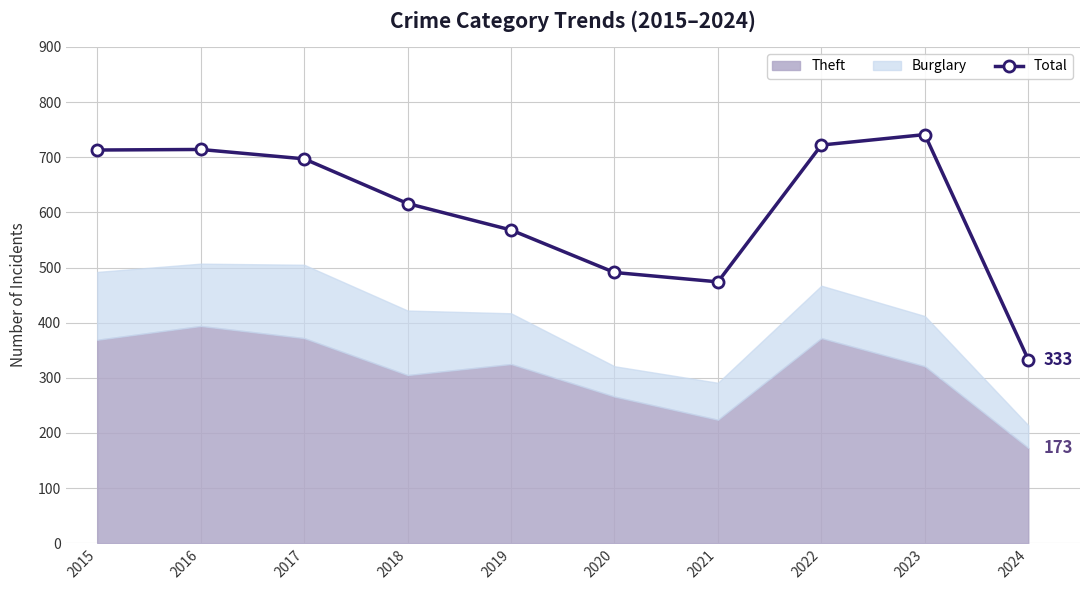

How many lines are shown in the chart?

1